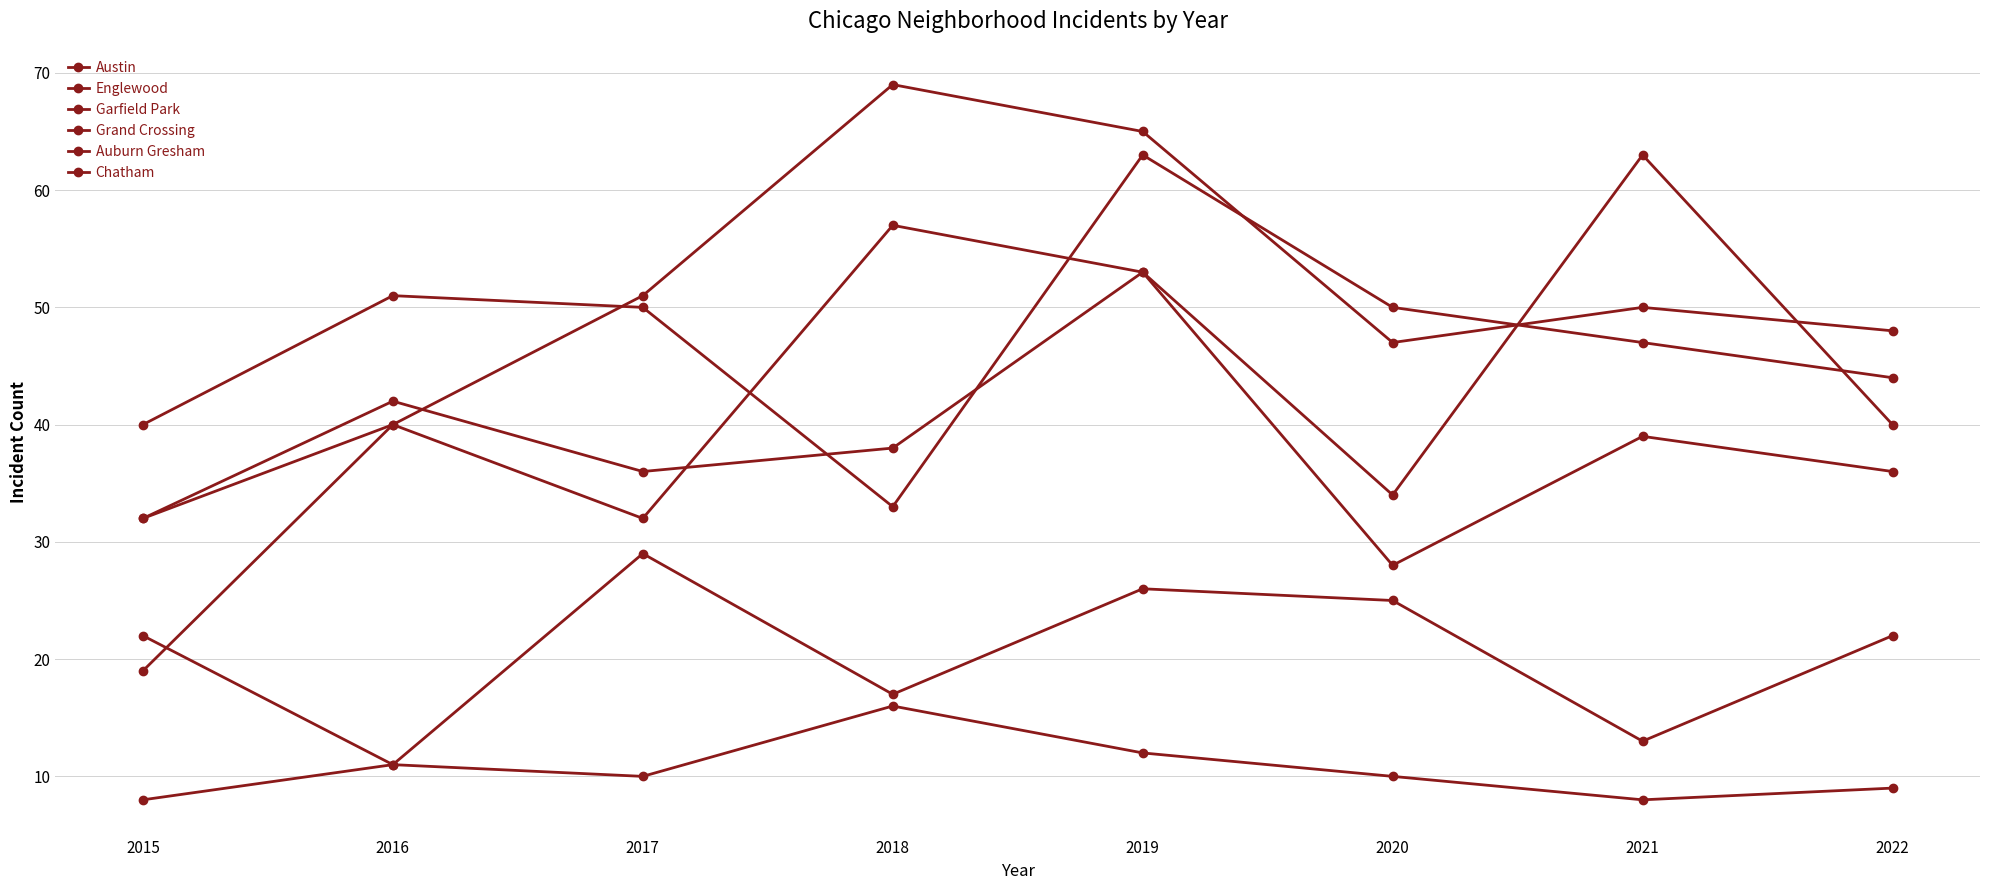

Which category has the highest value in the Grand Crossing series?

2019